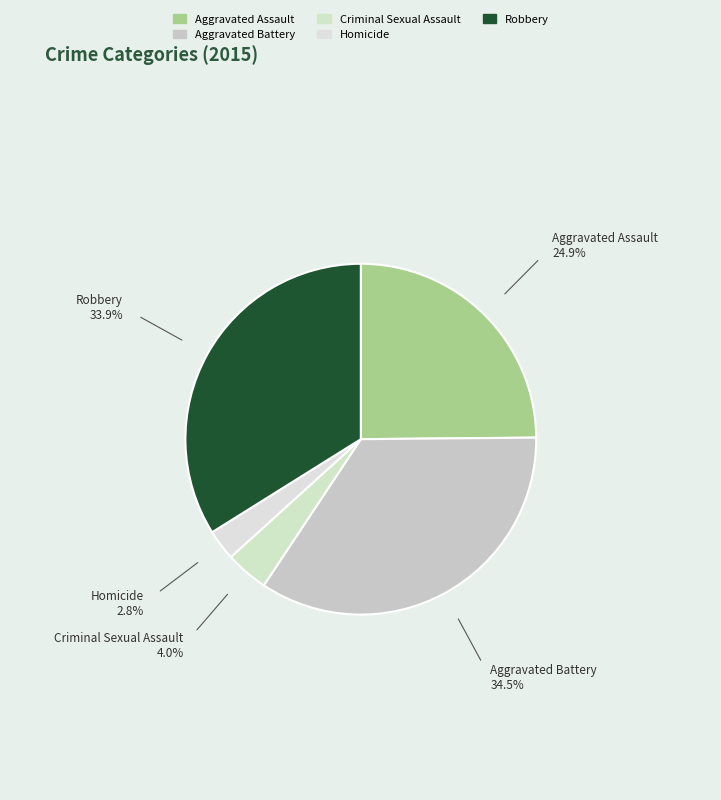

Does Homicide represent more than half of the total?

No